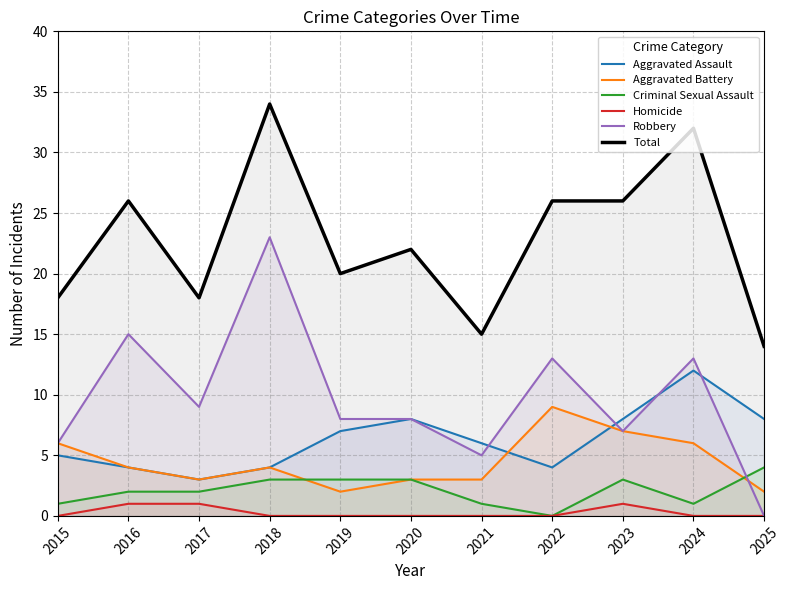

What are all the series names shown in the legend?

Aggravated Assault, Aggravated Battery, Criminal Sexual Assault, Homicide, Robbery, Total